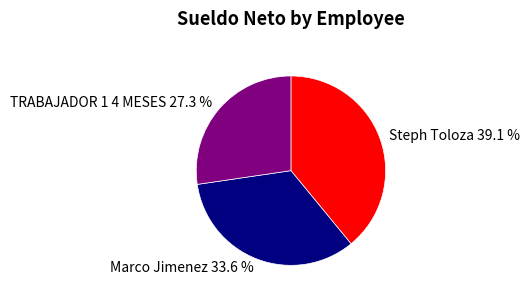

Which has a higher value, TRABAJADOR 1 4 MESES or Marco Jimenez?

Marco Jimenez